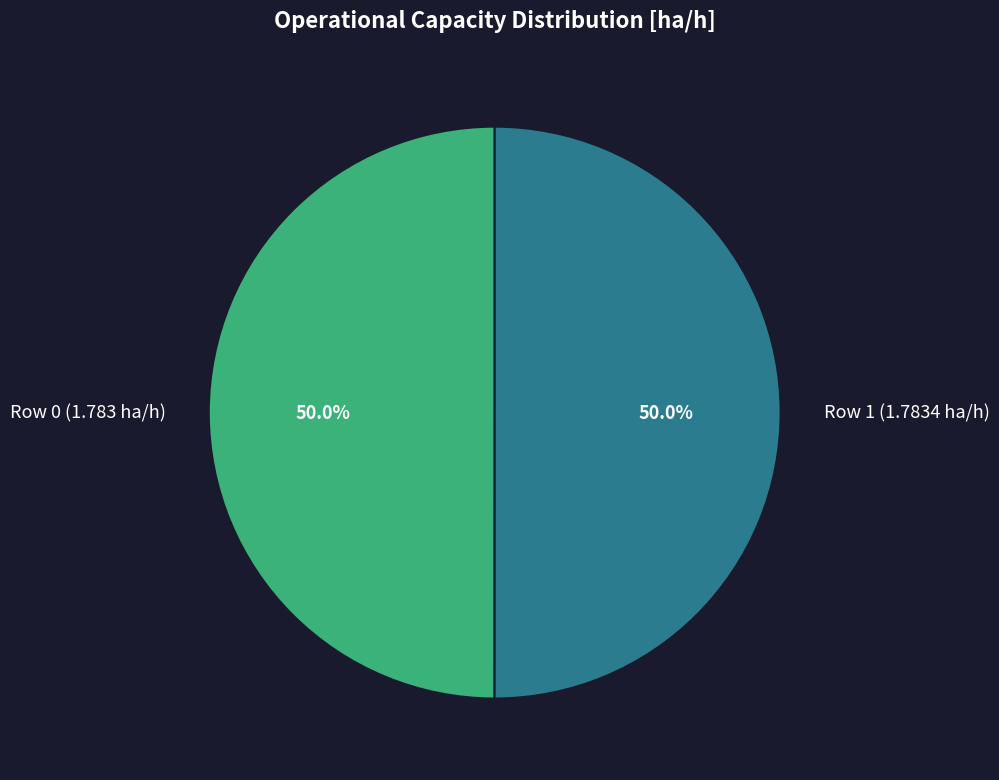

To the nearest percent, what portion does Row 1 (1.7834 ha/h) represent?

50%